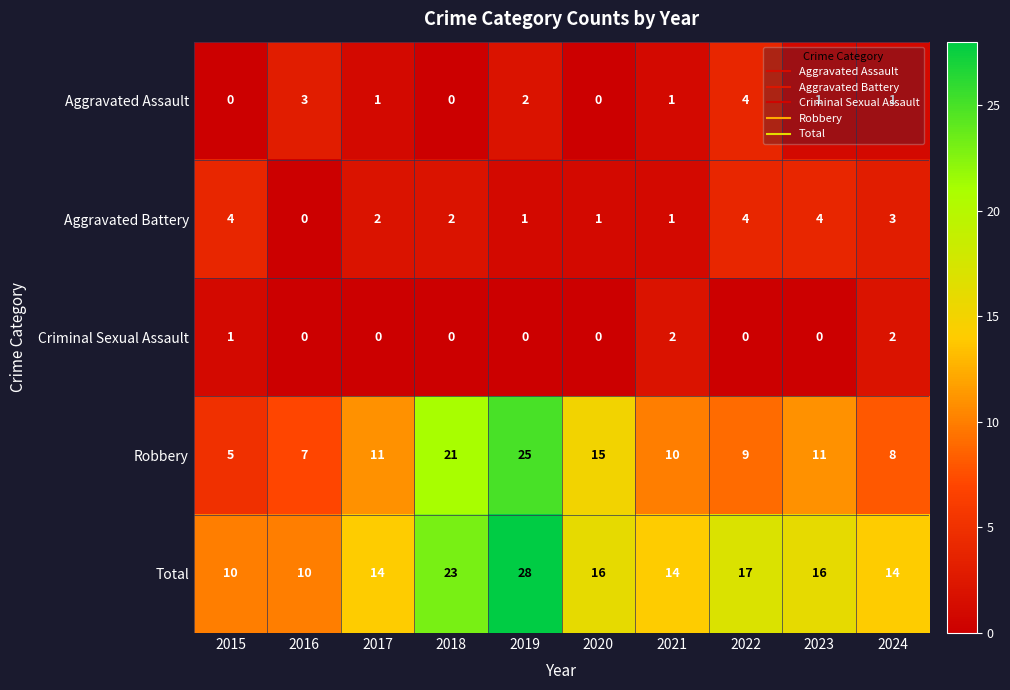

What is the difference between the maximum and minimum values in the Aggravated Assault series?

4